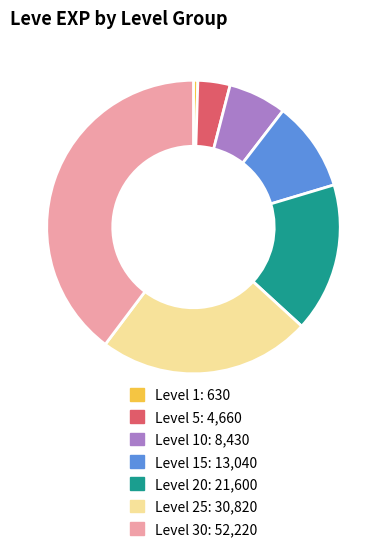

Count the number of slices in the pie.

7